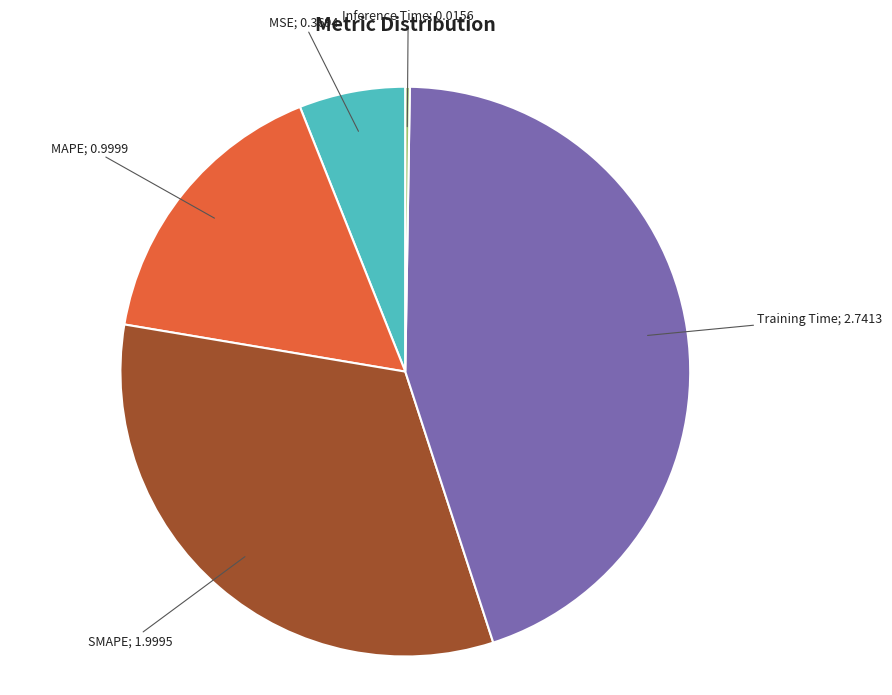

Is there any slice that represents more than half of the pie?

No